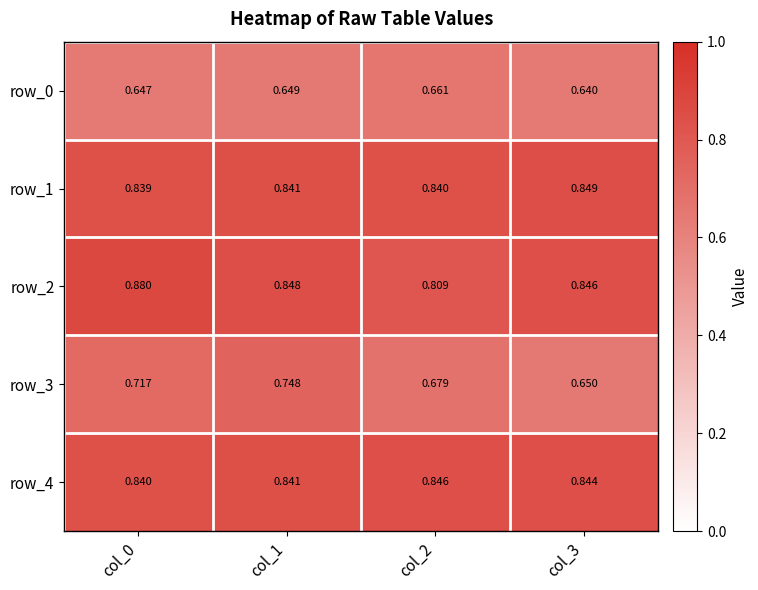

At how many categories does at least one series exceed 0?

4